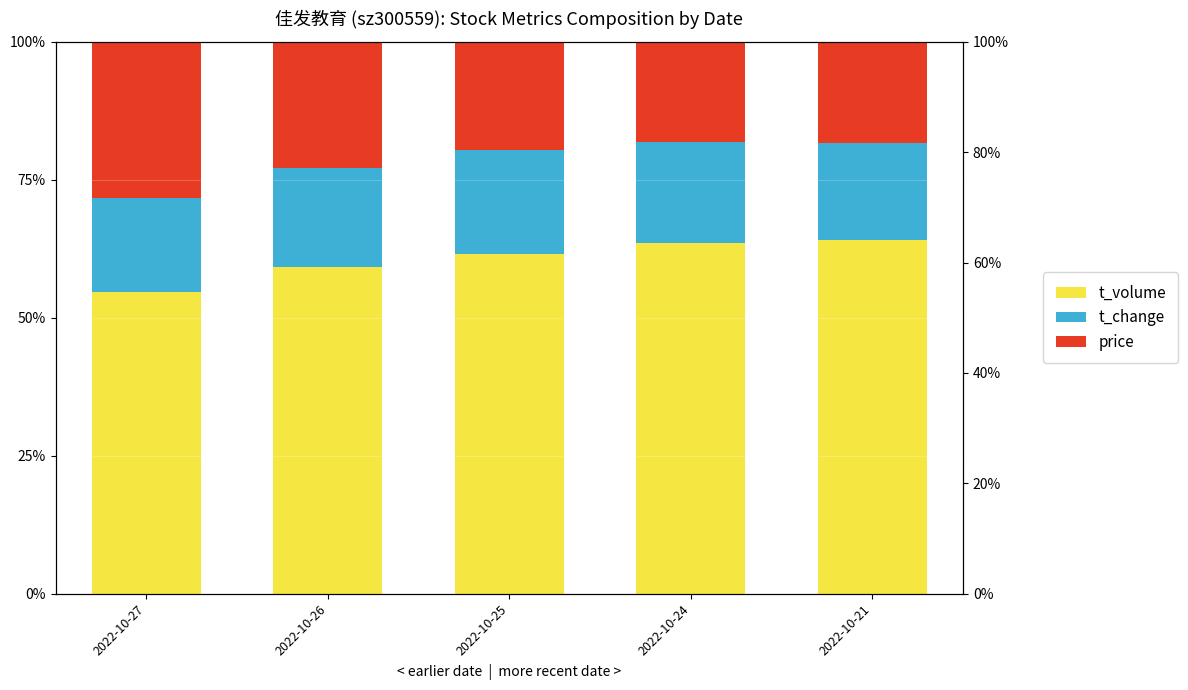

The value of t_volume at 2022-10-21 is 64.1. True or false?

True